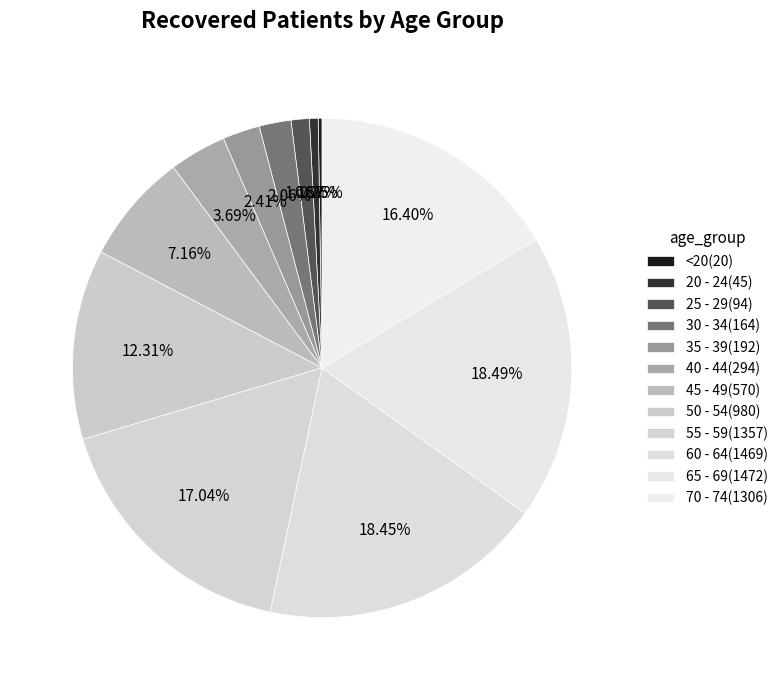

To the nearest percent, what portion does 45 - 49 represent?

7%